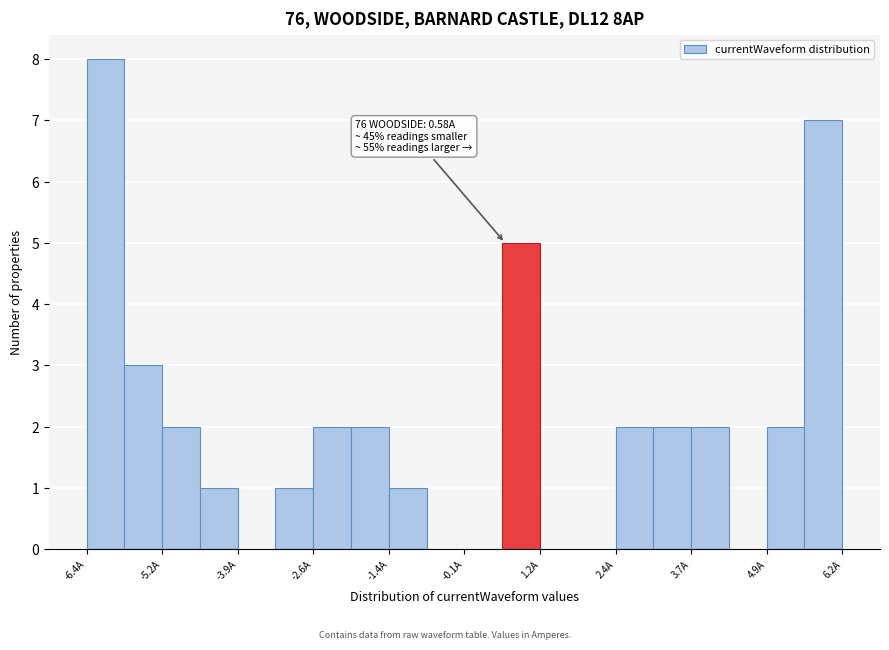

Read against the x-axis, roughly where is the centre of the tallest bar?

-6.0